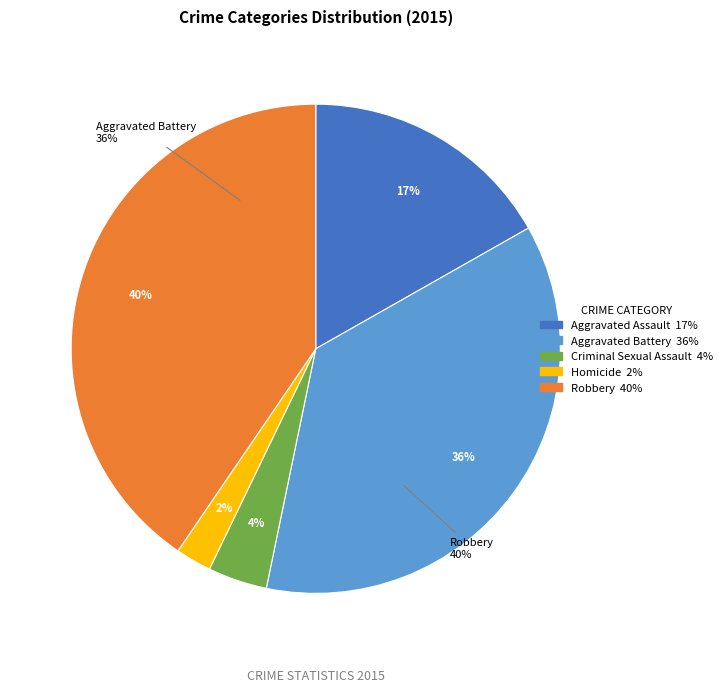

To the nearest percent, what is the difference between the Aggravated Assault and Criminal Sexual Assault slice percentages?

13%